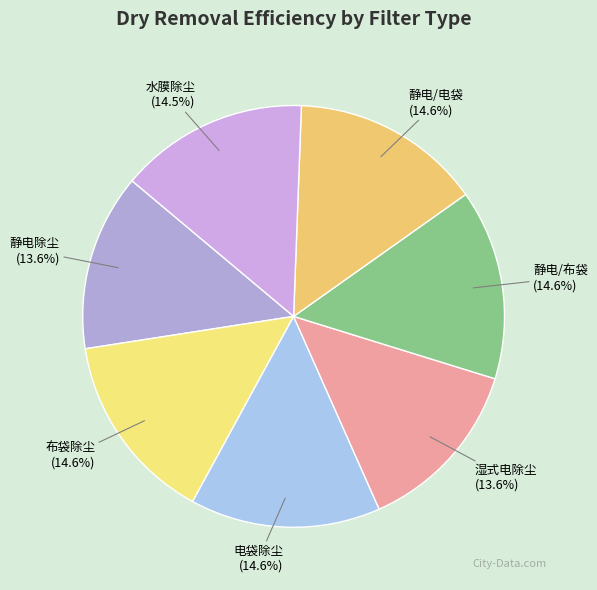

To the nearest percent, what is the average slice percentage?

14%